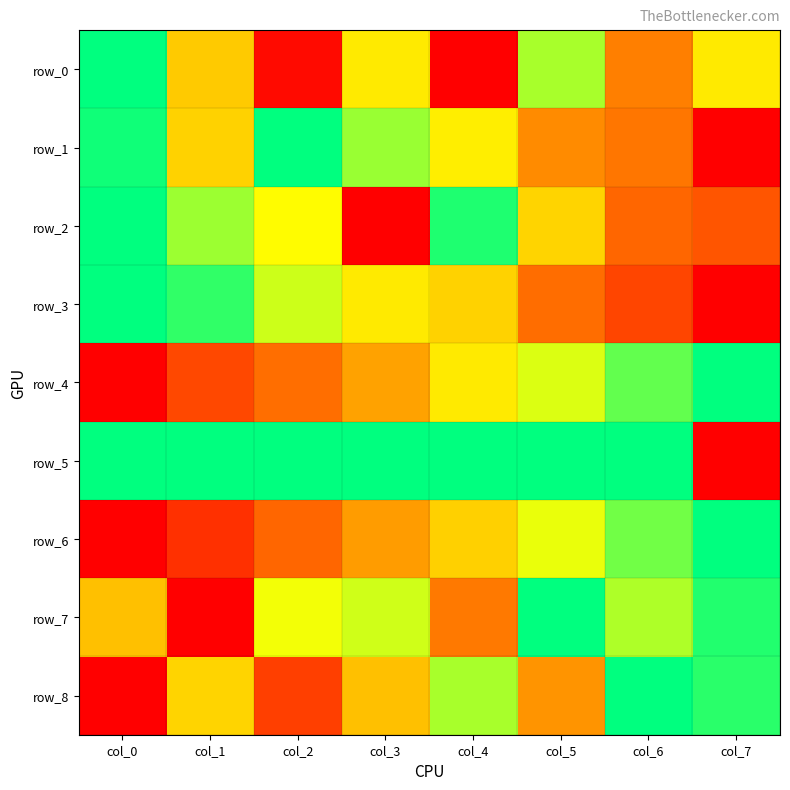

What is the difference between the highest and lowest values at col_0?

1.0